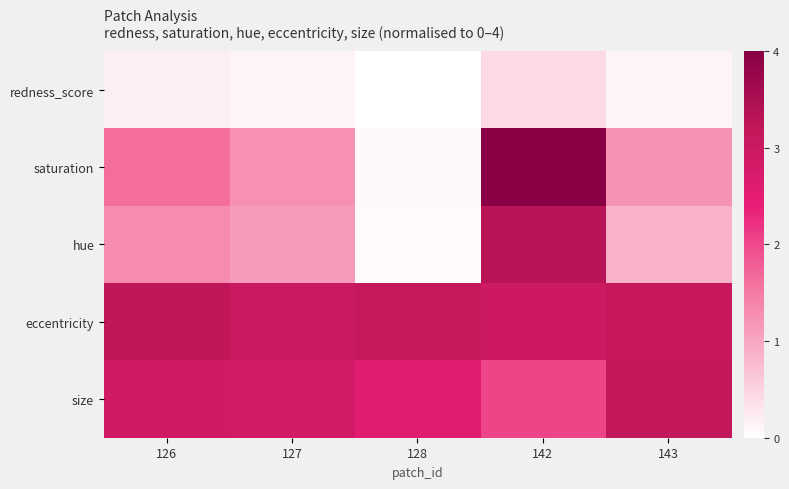

Reading left to right, what are all the values shown in this chart?

redness_score: 126=0.2	127=0.1	128=0.0	142=0.4	143=0.1
saturation: 126=1.6	127=1.2	128=0.1	142=4.0	143=1.2
hue: 126=1.3	127=1.1	128=0.1	142=3.3	143=0.9
eccentricity: 126=3.2	127=3.0	128=3.1	142=3.0	143=3.1
size: 126=2.9	127=2.8	128=2.5	142=2.0	143=3.2